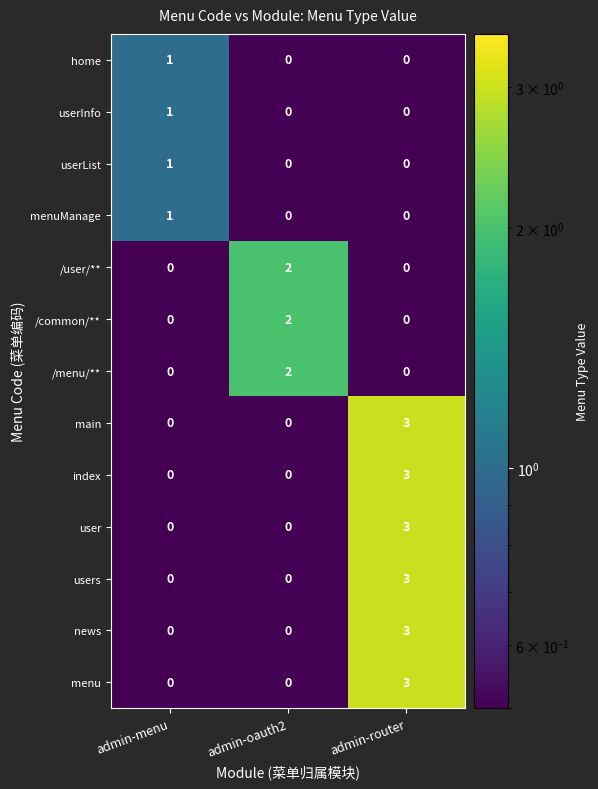

What is the difference between the highest and lowest values at admin-oauth2?

2